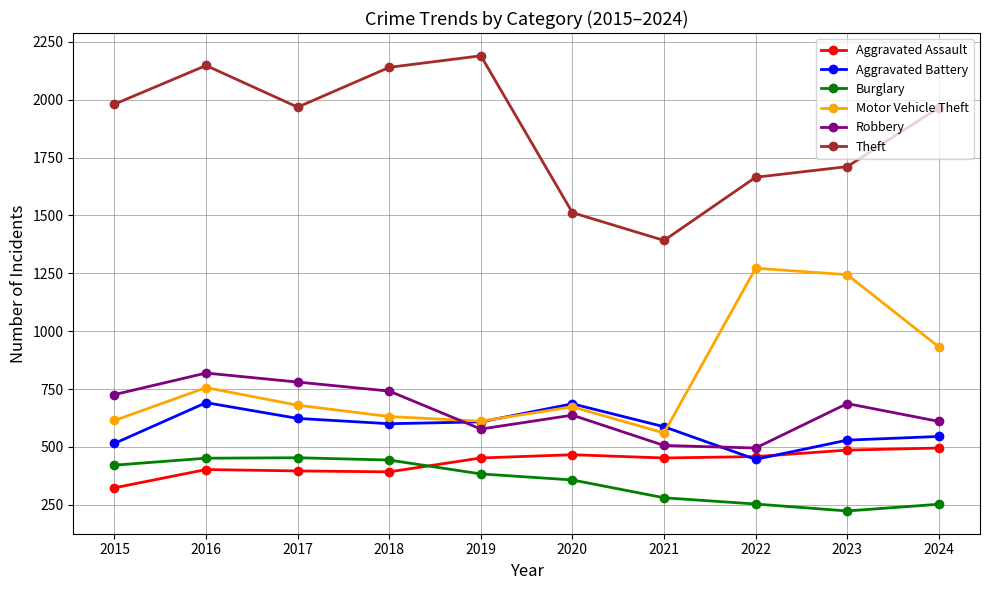

What is the difference between the highest and lowest values at 2022?

1412